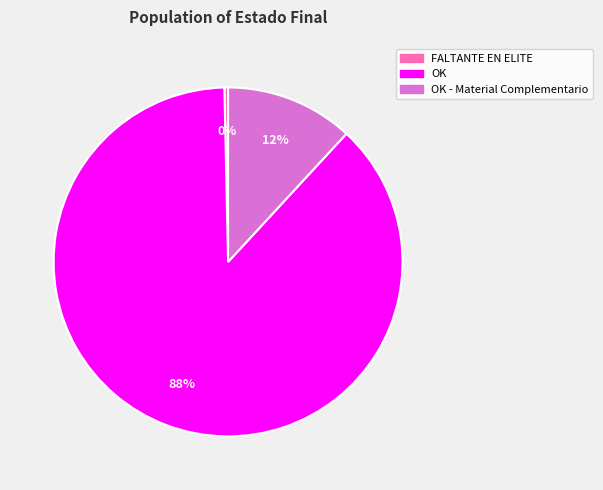

To the nearest percent, what portion does OK - Material Complementario represent?

12%